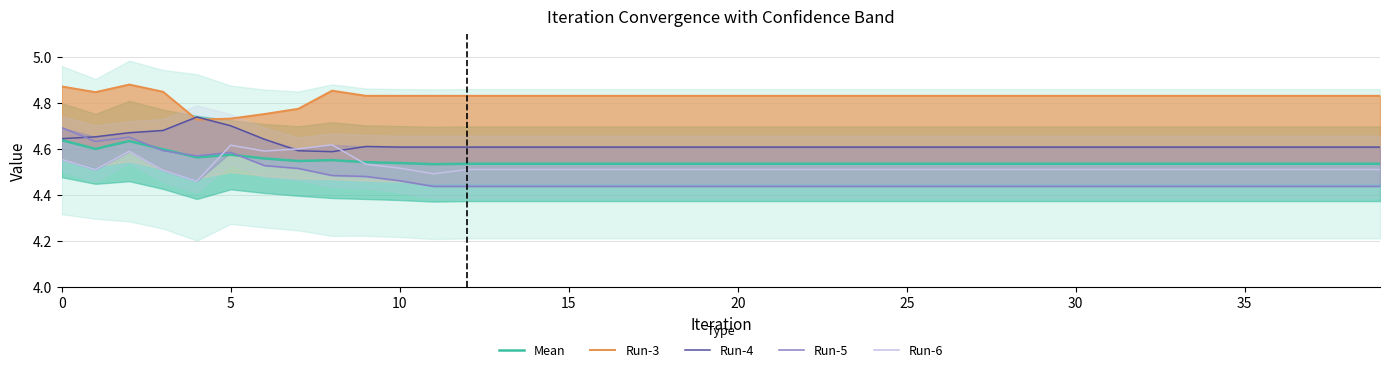

Which series has the largest total across all categories?

Run-3